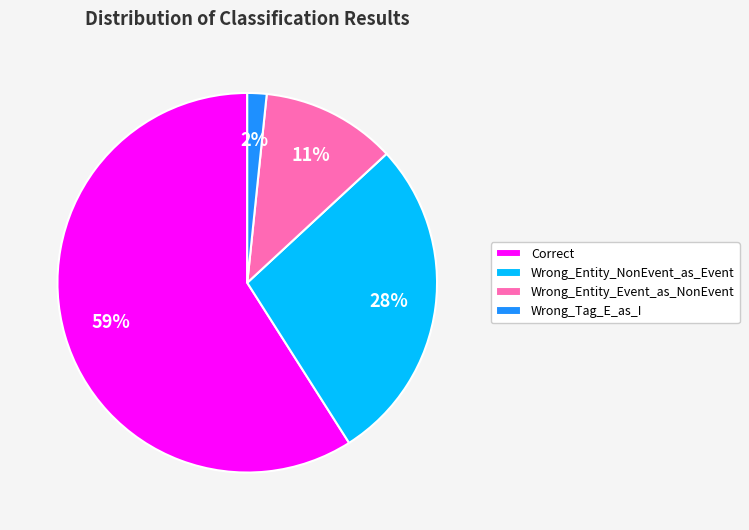

To the nearest percent, what portion does Wrong_Entity_NonEvent_as_Event represent?

28%